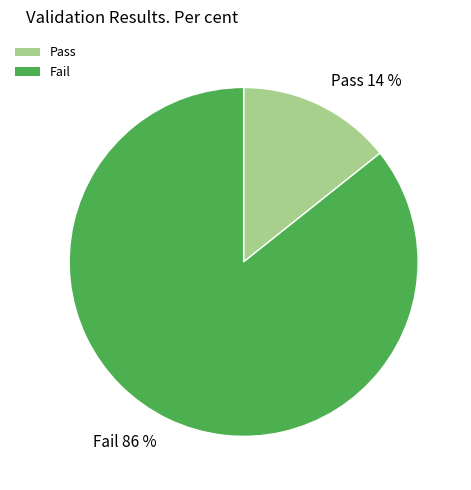

Between Pass and Fail, which is larger?

Fail